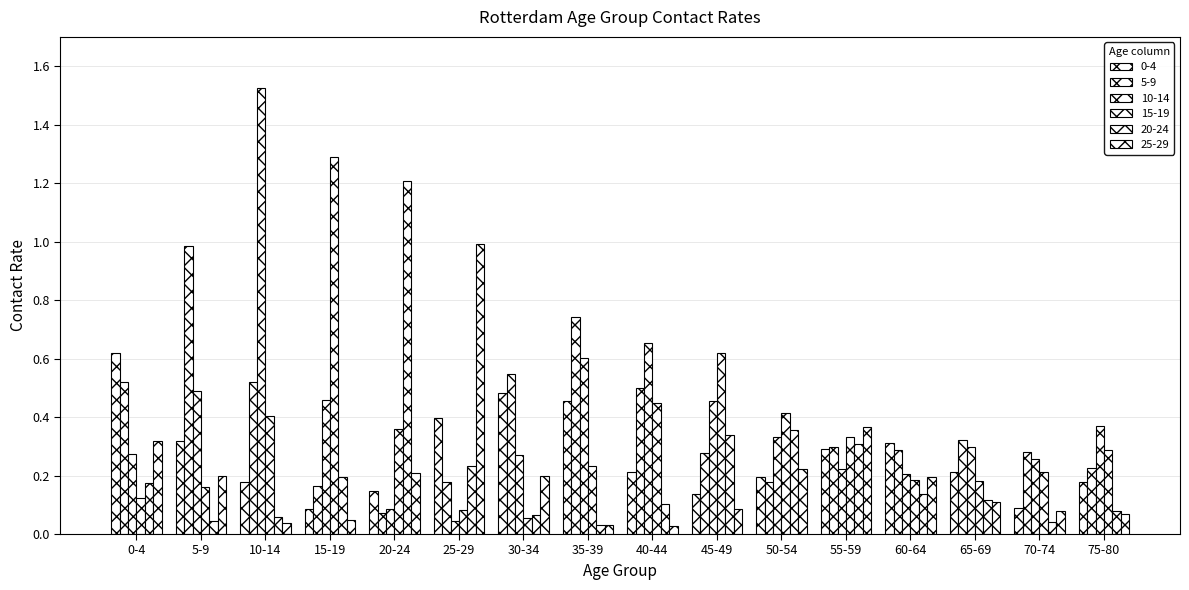

What is the label of the 8th bar from the right?

40-44